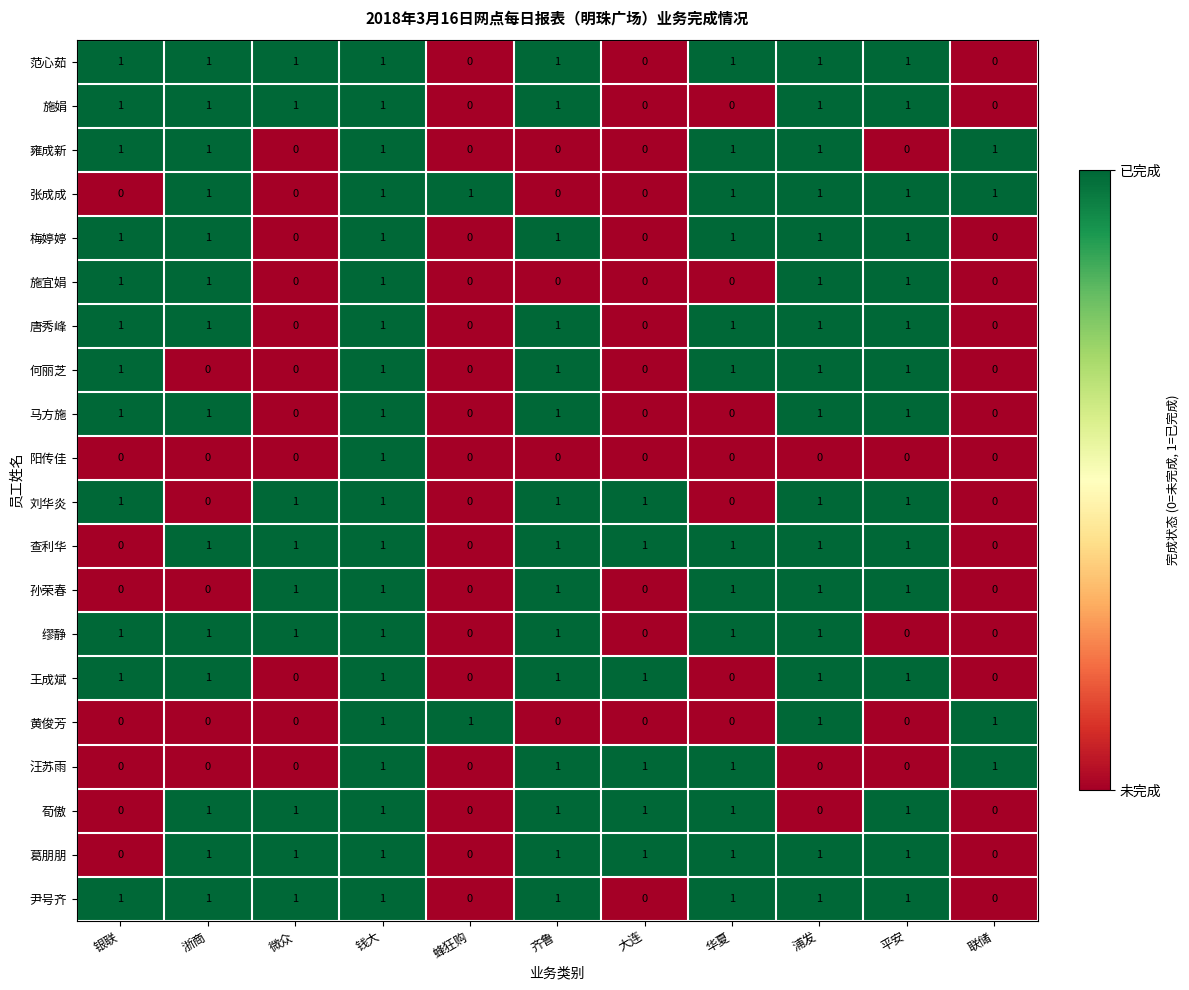

How many 缪静 values are between 0 and 1?

11